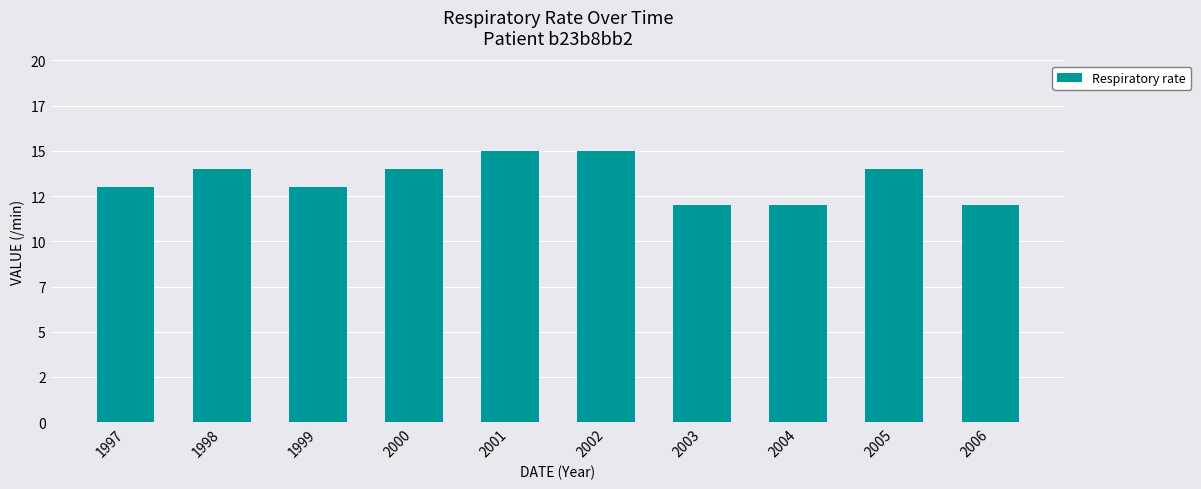

What is the ratio of the value at 1999 to the value at 1997?

1.0